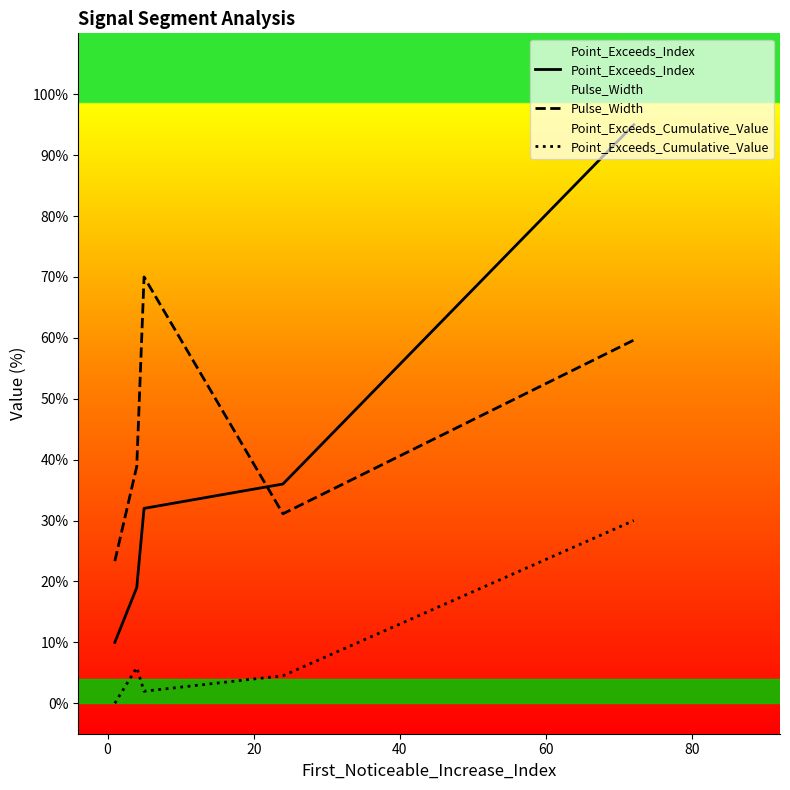

Reading left to right, what are all the values shown in this chart?

Point_Exceeds_Index: 10.0	19.0	32.0	36.0	95.0
Pulse_Width: 23.3	38.9	70.0	31.1	59.6
Point_Exceeds_Cumulative_Value: 0.0	5.9	2.0	4.5	30.0